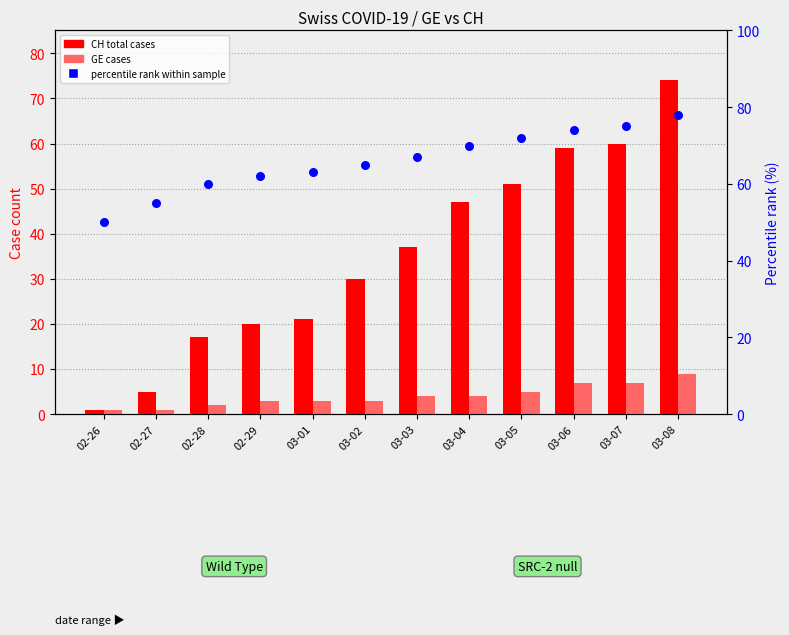

What are all the series names shown in the legend?

CH total cases, GE cases, percentile rank within sample